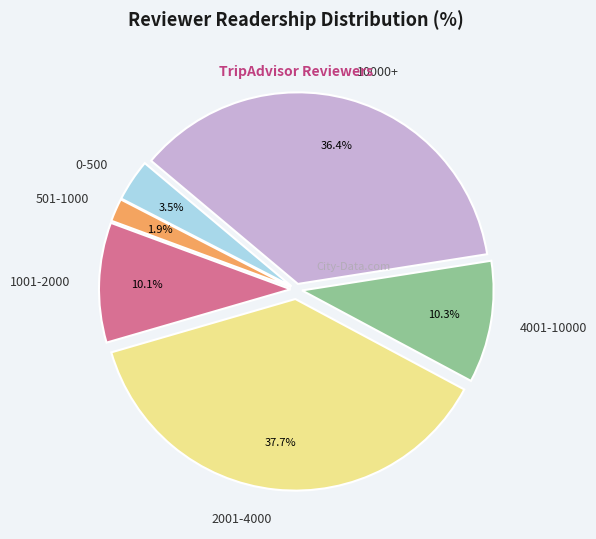

Between 1001-2000 and 2001-4000, which is larger?

2001-4000